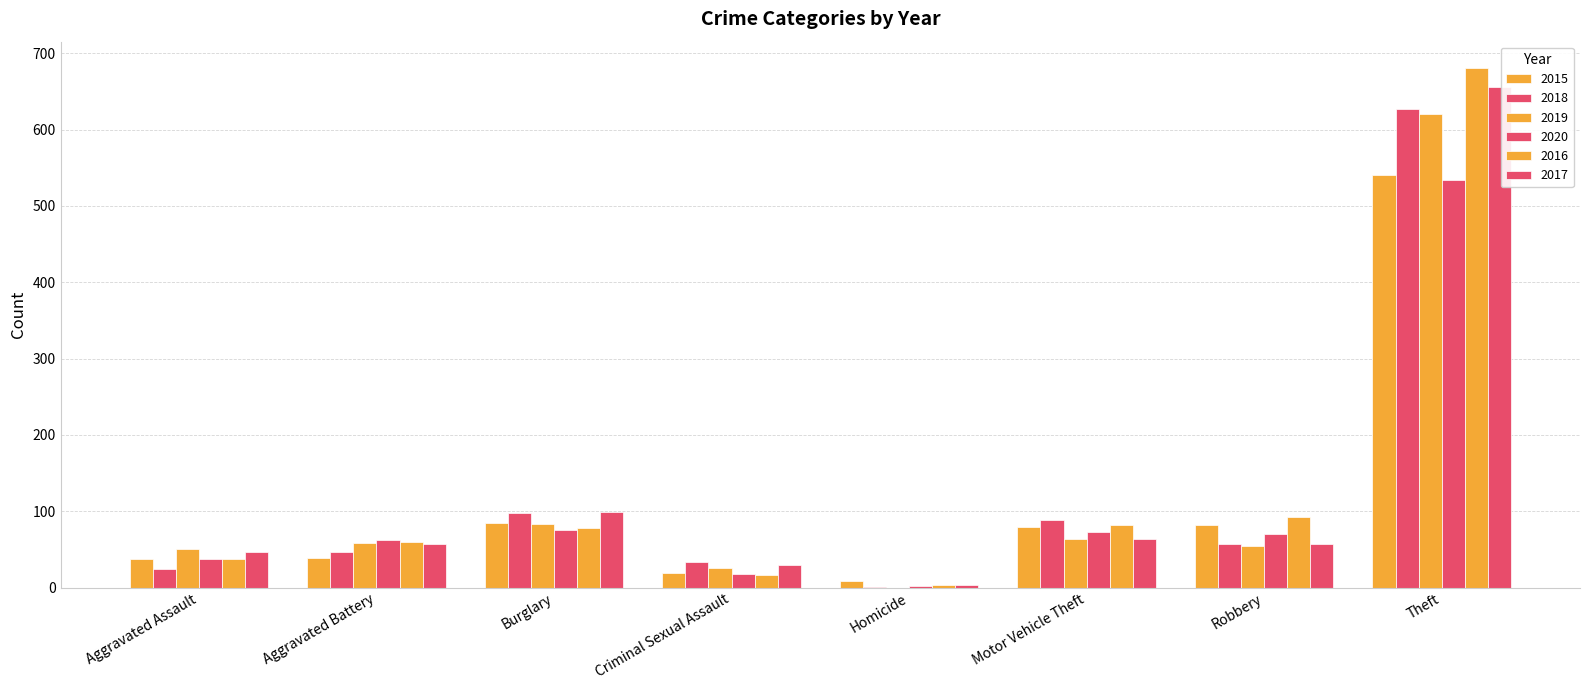

Reading left to right, extract all data points from this chart.

2015: Aggravated Assault=38	Aggravated Battery=39	Burglary=84	Criminal Sexual Assault=19	Homicide=9	Motor Vehicle Theft=80	Robbery=82	Theft=541	Total=892
2018: Aggravated Assault=24	Aggravated Battery=46	Burglary=98	Criminal Sexual Assault=34	Homicide=1	Motor Vehicle Theft=89	Robbery=57	Theft=627	Total=977
2019: Aggravated Assault=51	Aggravated Battery=58	Burglary=83	Criminal Sexual Assault=26	Homicide=0	Motor Vehicle Theft=63	Robbery=55	Theft=620	Total=958
2020: Aggravated Assault=37	Aggravated Battery=62	Burglary=75	Criminal Sexual Assault=18	Homicide=2	Motor Vehicle Theft=73	Robbery=70	Theft=534	Total=874
2016: Aggravated Assault=37	Aggravated Battery=60	Burglary=78	Criminal Sexual Assault=17	Homicide=4	Motor Vehicle Theft=82	Robbery=92	Theft=681	Total=1052
2017: Aggravated Assault=47	Aggravated Battery=57	Burglary=99	Criminal Sexual Assault=30	Homicide=3	Motor Vehicle Theft=63	Robbery=57	Theft=656	Total=1013